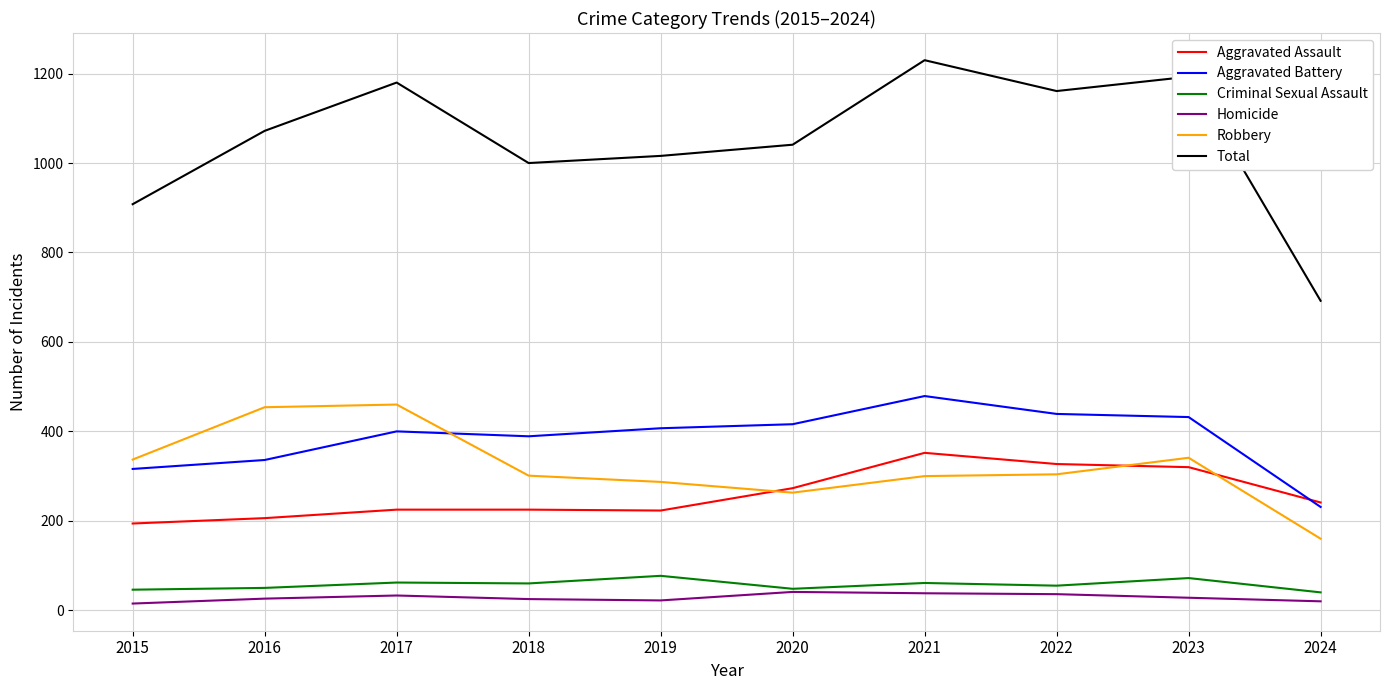

The Criminal Sexual Assault series shows 61 at 2021. True or false?

True